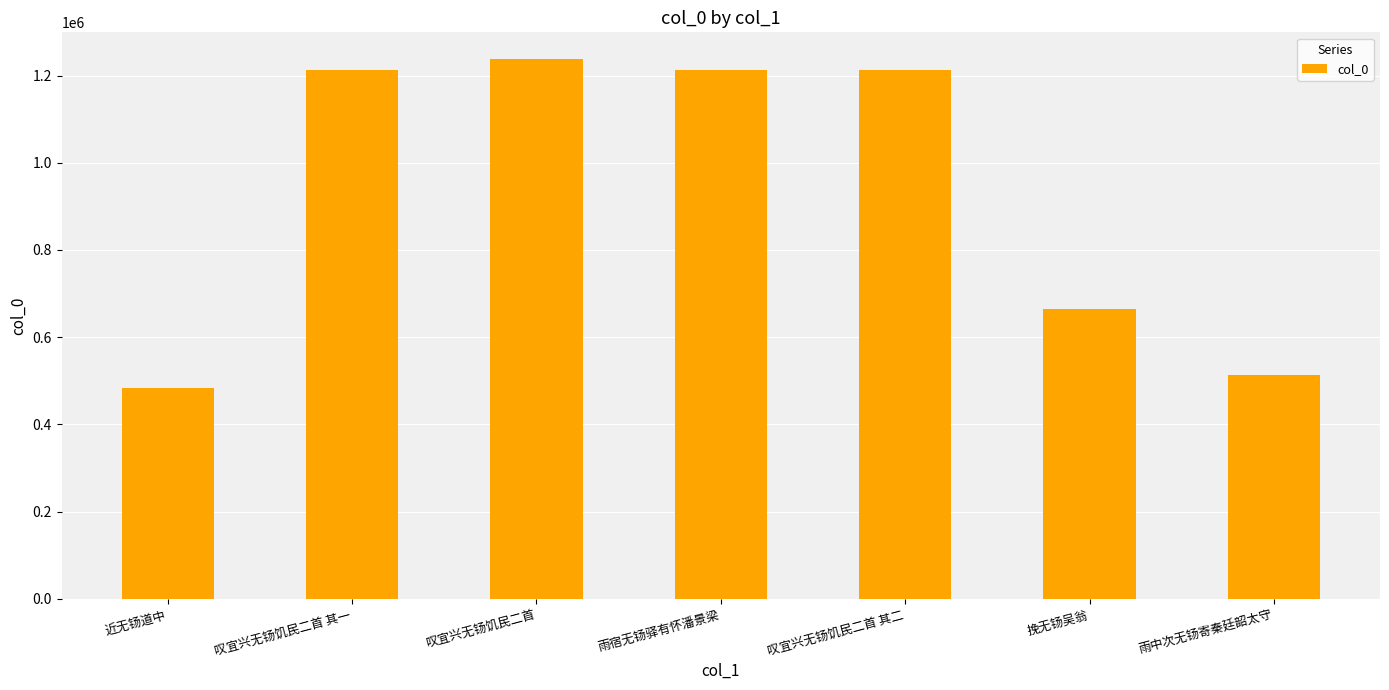

The value at 雨中次无钖寄秦廷韶太守 is 513833. True or false?

True